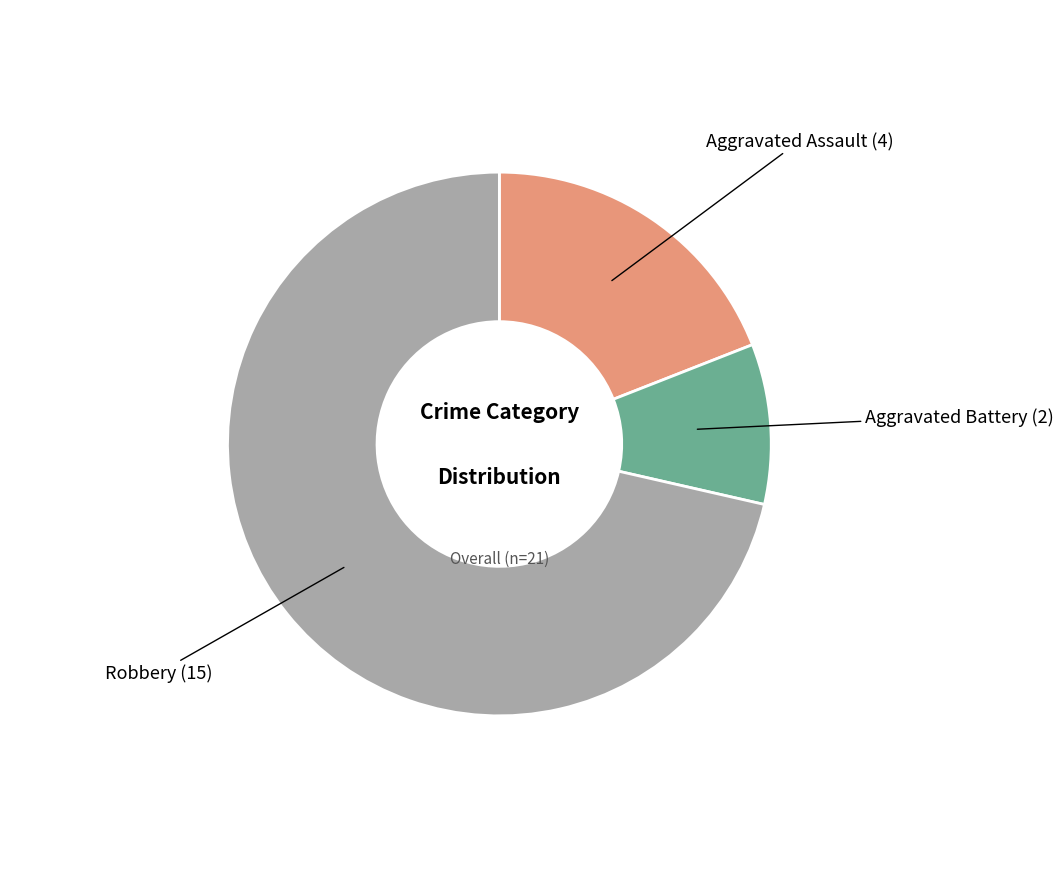

Is there any slice that represents more than half of the pie?

Yes